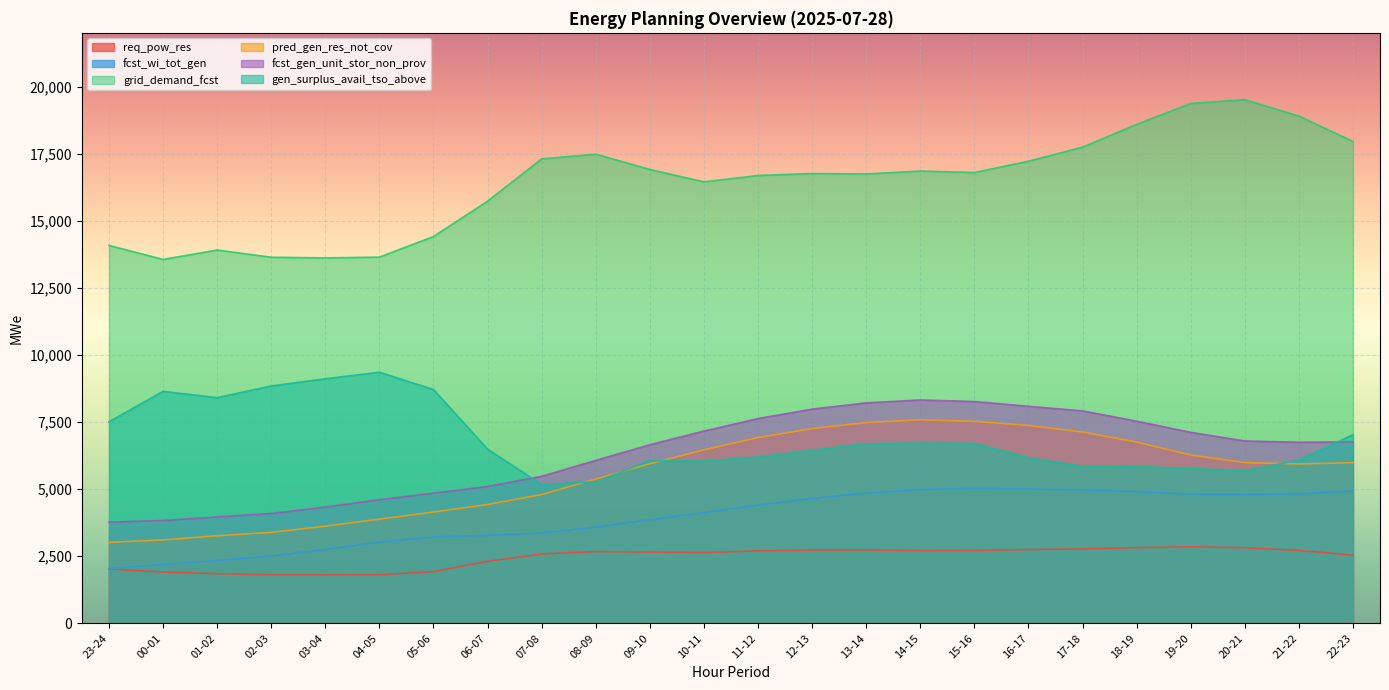

How many values in the fcst_wi_tot_gen series exceed 4404?

11